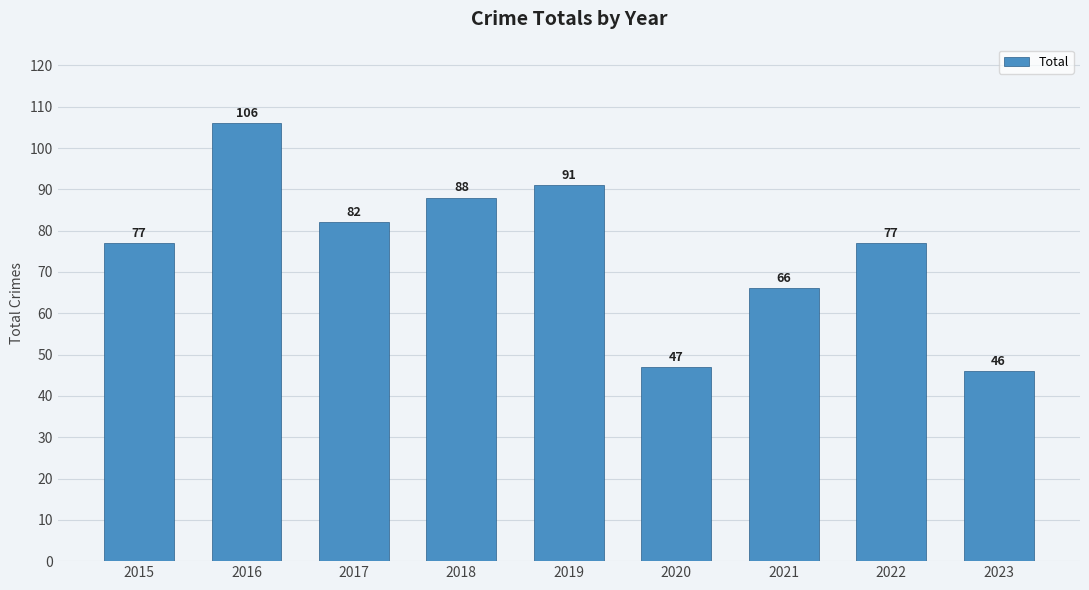

Does the chart contain stacked bars?

No